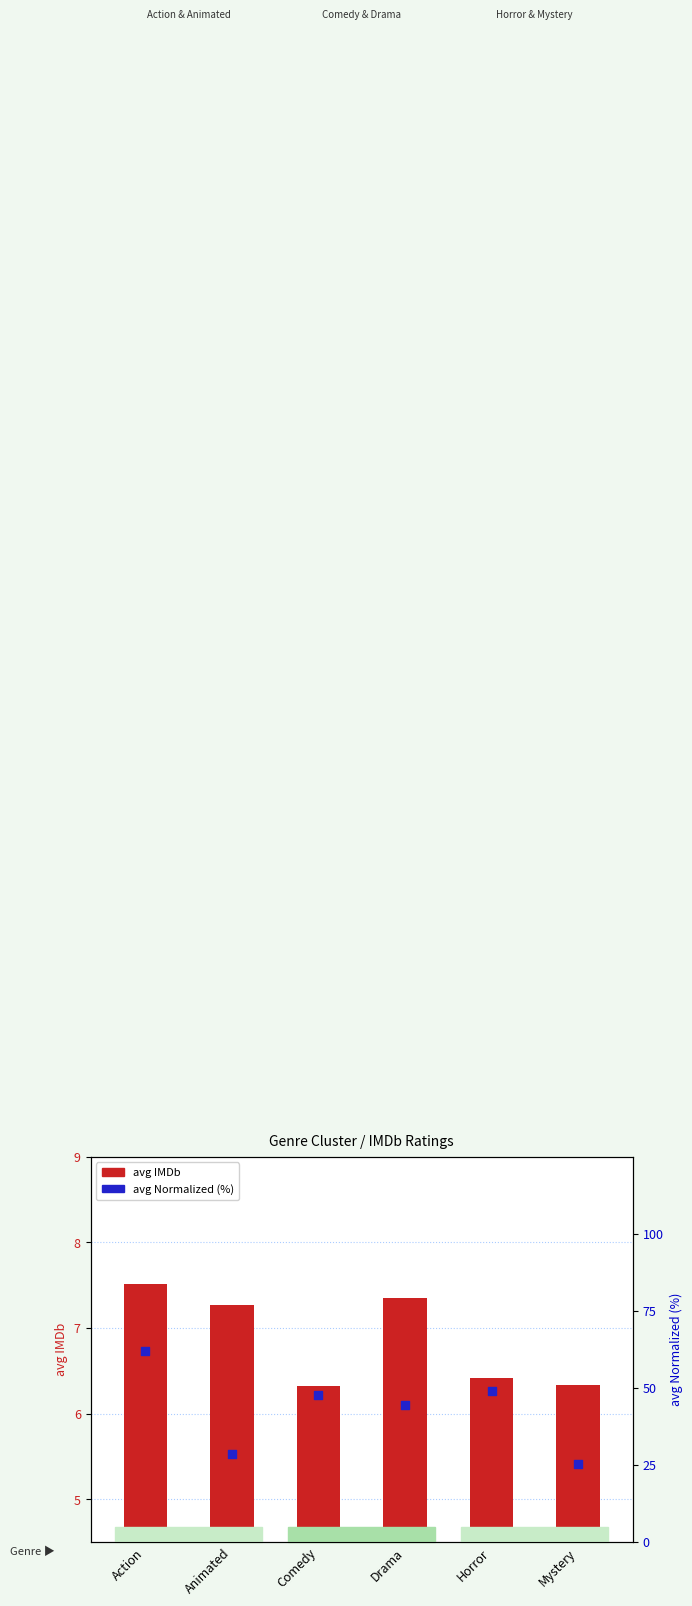

At how many categories does at least one series exceed 47?

3